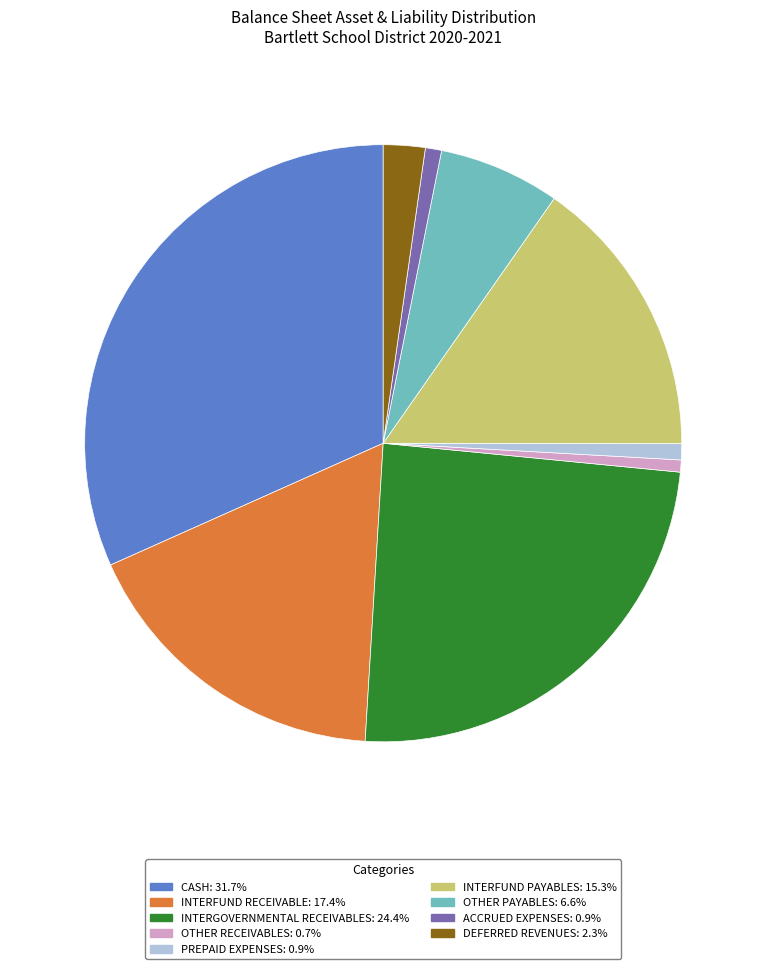

Combined, do INTERFUND PAYABLES: 15.3% and DEFERRED REVENUES: 2.3% account for over 50%?

No